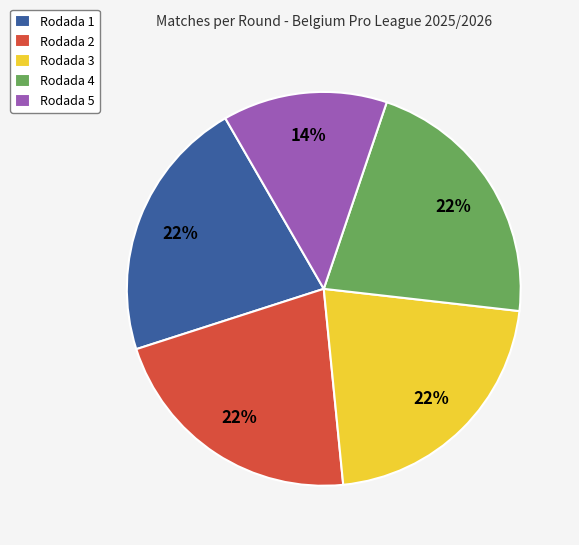

To the nearest percent, what percentage of the pie is Rodada 5?

14%